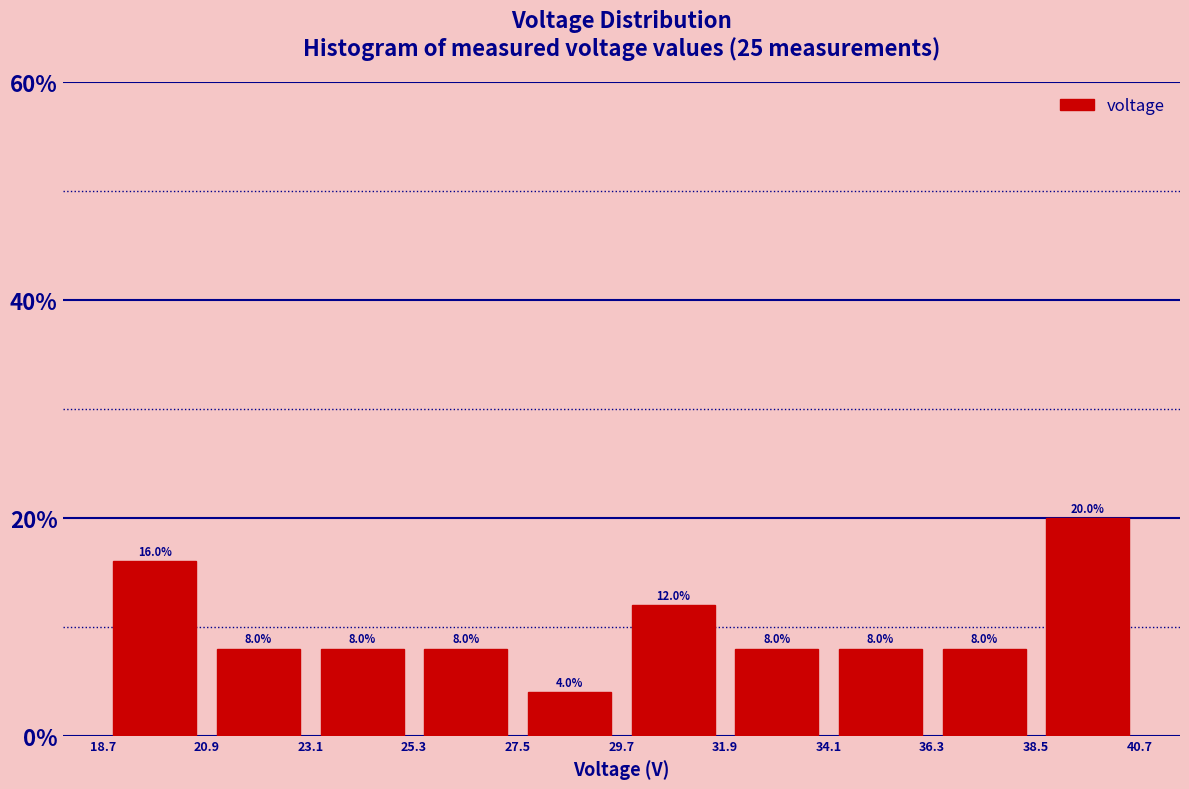

How tall is the bar that spans 36.3 to 38.5 on the x-axis?

8.0